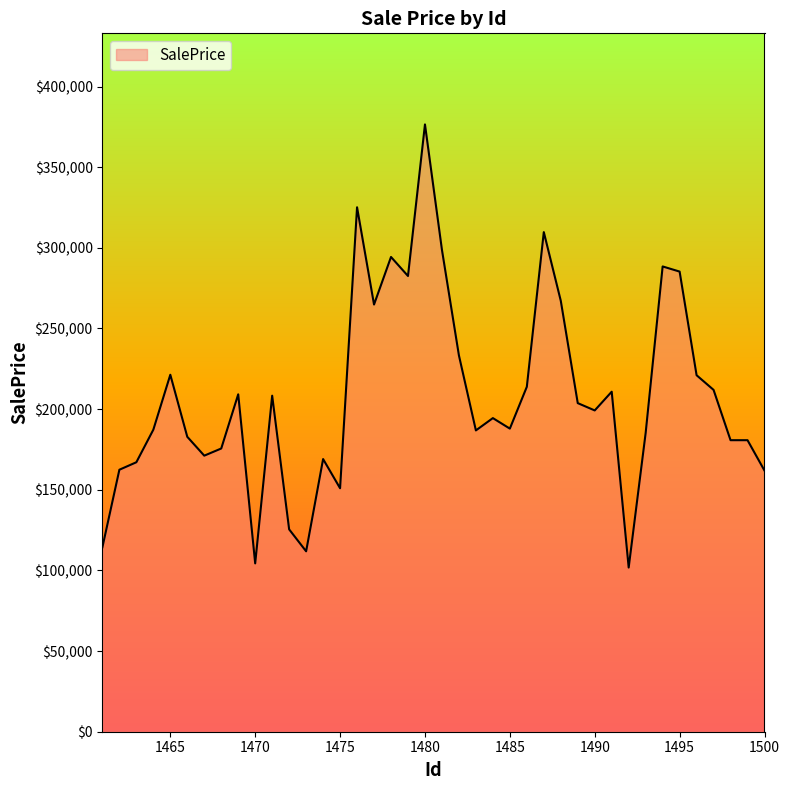

How many values exceed 199194?

20